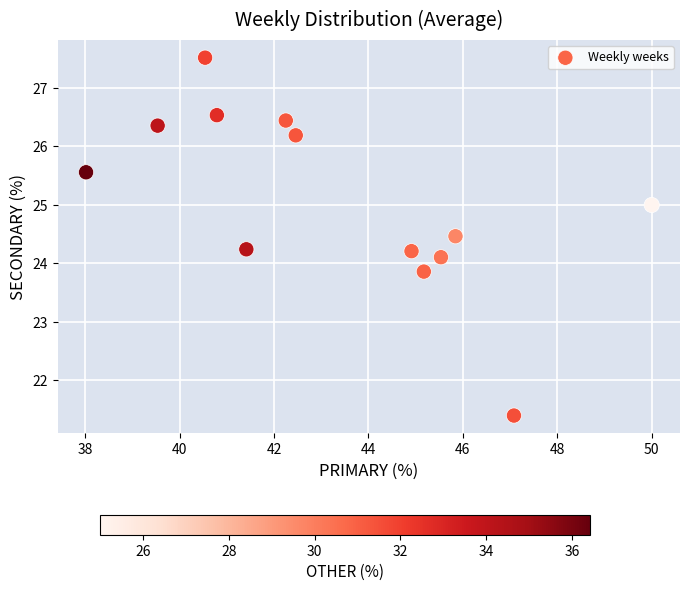

What is the range of X values (max minus min)?

12.0